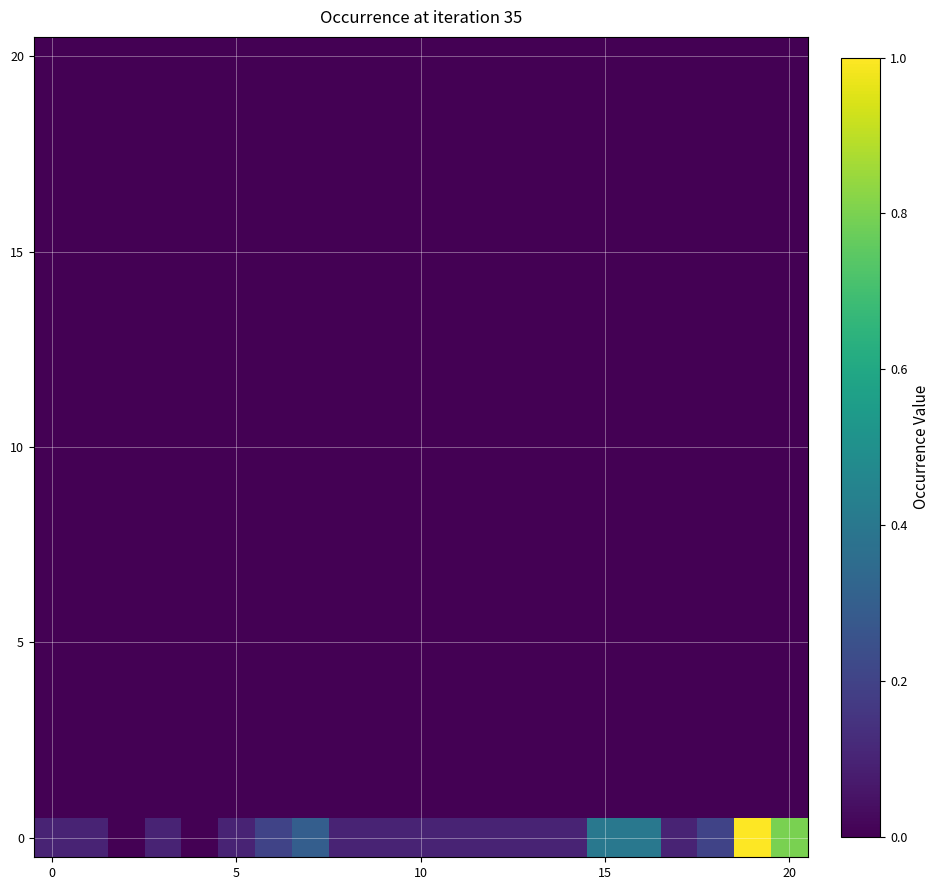

Reading left to right, list all the values displayed in this chart.

row_0: 0.1	0.1	0.0	0.1	0.0	0.1	0.2	0.3	0.1	0.1	0.1	0.1	0.1	0.1	0.1	0.4	0.4	0.1	0.2	1.0	0.8
row_1: 0.0	0.0	0.0	0.0	0.0	0.0	0.0	0.0	0.0	0.0	0.0	0.0	0.0	0.0	0.0	0.0	0.0	0.0	0.0	0.0	0.0
row_2: 0.0	0.0	0.0	0.0	0.0	0.0	0.0	0.0	0.0	0.0	0.0	0.0	0.0	0.0	0.0	0.0	0.0	0.0	0.0	0.0	0.0
row_3: 0.0	0.0	0.0	0.0	0.0	0.0	0.0	0.0	0.0	0.0	0.0	0.0	0.0	0.0	0.0	0.0	0.0	0.0	0.0	0.0	0.0
row_4: 0.0	0.0	0.0	0.0	0.0	0.0	0.0	0.0	0.0	0.0	0.0	0.0	0.0	0.0	0.0	0.0	0.0	0.0	0.0	0.0	0.0
row_5: 0.0	0.0	0.0	0.0	0.0	0.0	0.0	0.0	0.0	0.0	0.0	0.0	0.0	0.0	0.0	0.0	0.0	0.0	0.0	0.0	0.0
row_6: 0.0	0.0	0.0	0.0	0.0	0.0	0.0	0.0	0.0	0.0	0.0	0.0	0.0	0.0	0.0	0.0	0.0	0.0	0.0	0.0	0.0
row_7: 0.0	0.0	0.0	0.0	0.0	0.0	0.0	0.0	0.0	0.0	0.0	0.0	0.0	0.0	0.0	0.0	0.0	0.0	0.0	0.0	0.0
row_8: 0.0	0.0	0.0	0.0	0.0	0.0	0.0	0.0	0.0	0.0	0.0	0.0	0.0	0.0	0.0	0.0	0.0	0.0	0.0	0.0	0.0
row_9: 0.0	0.0	0.0	0.0	0.0	0.0	0.0	0.0	0.0	0.0	0.0	0.0	0.0	0.0	0.0	0.0	0.0	0.0	0.0	0.0	0.0
row_10: 0.0	0.0	0.0	0.0	0.0	0.0	0.0	0.0	0.0	0.0	0.0	0.0	0.0	0.0	0.0	0.0	0.0	0.0	0.0	0.0	0.0
row_11: 0.0	0.0	0.0	0.0	0.0	0.0	0.0	0.0	0.0	0.0	0.0	0.0	0.0	0.0	0.0	0.0	0.0	0.0	0.0	0.0	0.0
row_12: 0.0	0.0	0.0	0.0	0.0	0.0	0.0	0.0	0.0	0.0	0.0	0.0	0.0	0.0	0.0	0.0	0.0	0.0	0.0	0.0	0.0
row_13: 0.0	0.0	0.0	0.0	0.0	0.0	0.0	0.0	0.0	0.0	0.0	0.0	0.0	0.0	0.0	0.0	0.0	0.0	0.0	0.0	0.0
row_14: 0.0	0.0	0.0	0.0	0.0	0.0	0.0	0.0	0.0	0.0	0.0	0.0	0.0	0.0	0.0	0.0	0.0	0.0	0.0	0.0	0.0
row_15: 0.0	0.0	0.0	0.0	0.0	0.0	0.0	0.0	0.0	0.0	0.0	0.0	0.0	0.0	0.0	0.0	0.0	0.0	0.0	0.0	0.0
row_16: 0.0	0.0	0.0	0.0	0.0	0.0	0.0	0.0	0.0	0.0	0.0	0.0	0.0	0.0	0.0	0.0	0.0	0.0	0.0	0.0	0.0
row_17: 0.0	0.0	0.0	0.0	0.0	0.0	0.0	0.0	0.0	0.0	0.0	0.0	0.0	0.0	0.0	0.0	0.0	0.0	0.0	0.0	0.0
row_18: 0.0	0.0	0.0	0.0	0.0	0.0	0.0	0.0	0.0	0.0	0.0	0.0	0.0	0.0	0.0	0.0	0.0	0.0	0.0	0.0	0.0
row_19: 0.0	0.0	0.0	0.0	0.0	0.0	0.0	0.0	0.0	0.0	0.0	0.0	0.0	0.0	0.0	0.0	0.0	0.0	0.0	0.0	0.0
row_20: 0.0	0.0	0.0	0.0	0.0	0.0	0.0	0.0	0.0	0.0	0.0	0.0	0.0	0.0	0.0	0.0	0.0	0.0	0.0	0.0	0.0